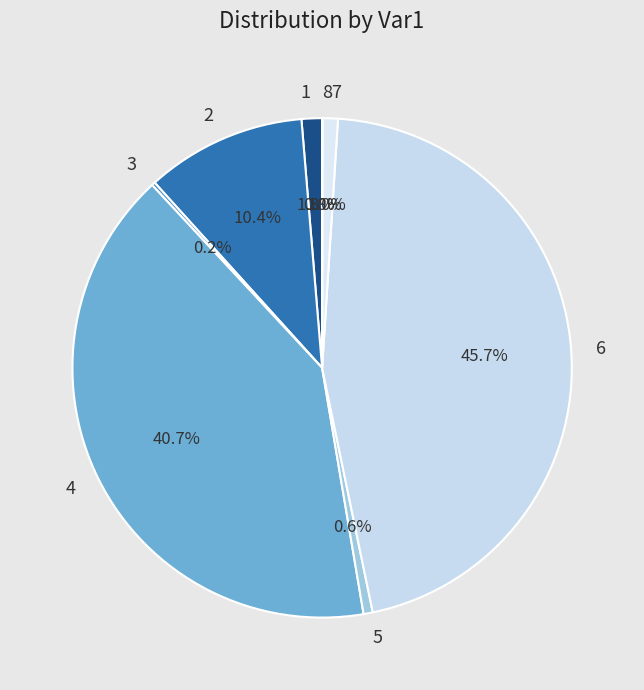

Does 6 represent more than half of the total?

No